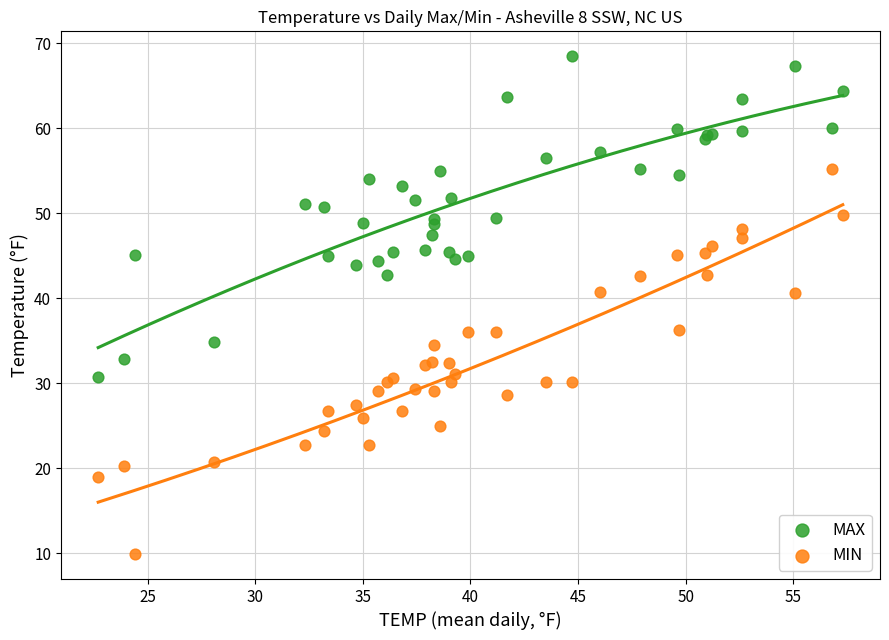

Which series reaches the maximum Y coordinate?

MAX